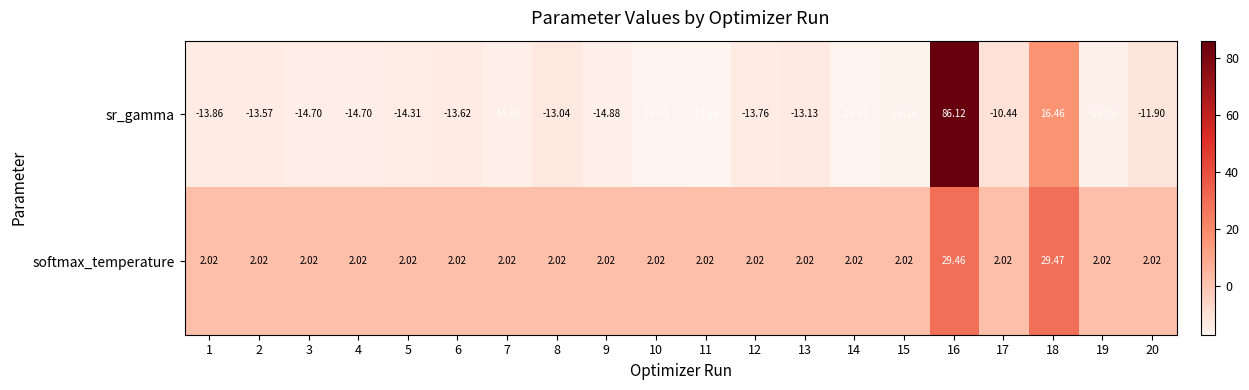

Rank the series at 3 from highest to lowest value.

softmax_temperature, sr_gamma